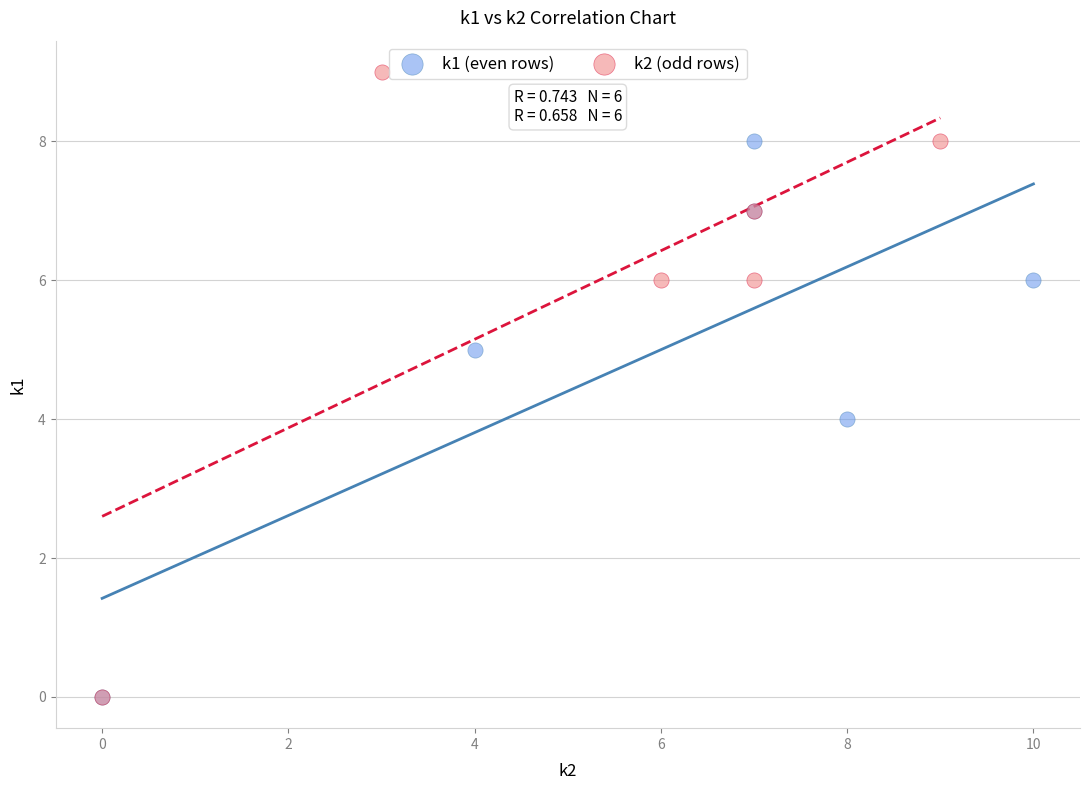

Which series reaches the maximum Y coordinate?

k2 (odd rows)